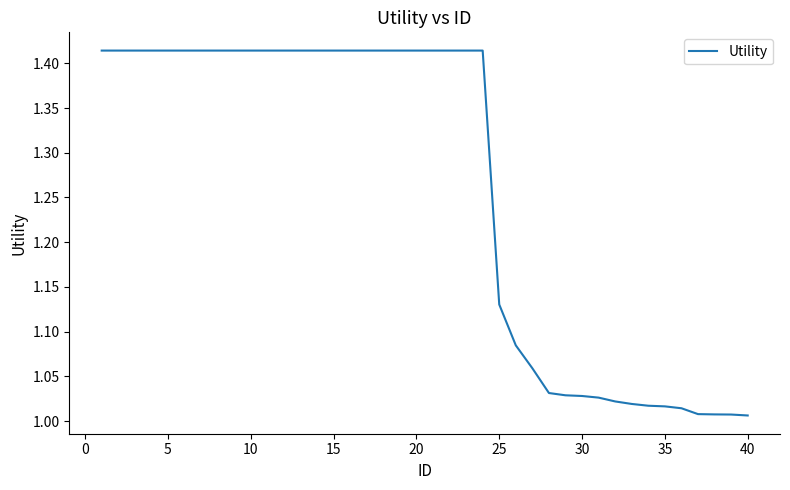

What is the difference between the maximum and minimum values?

0.4